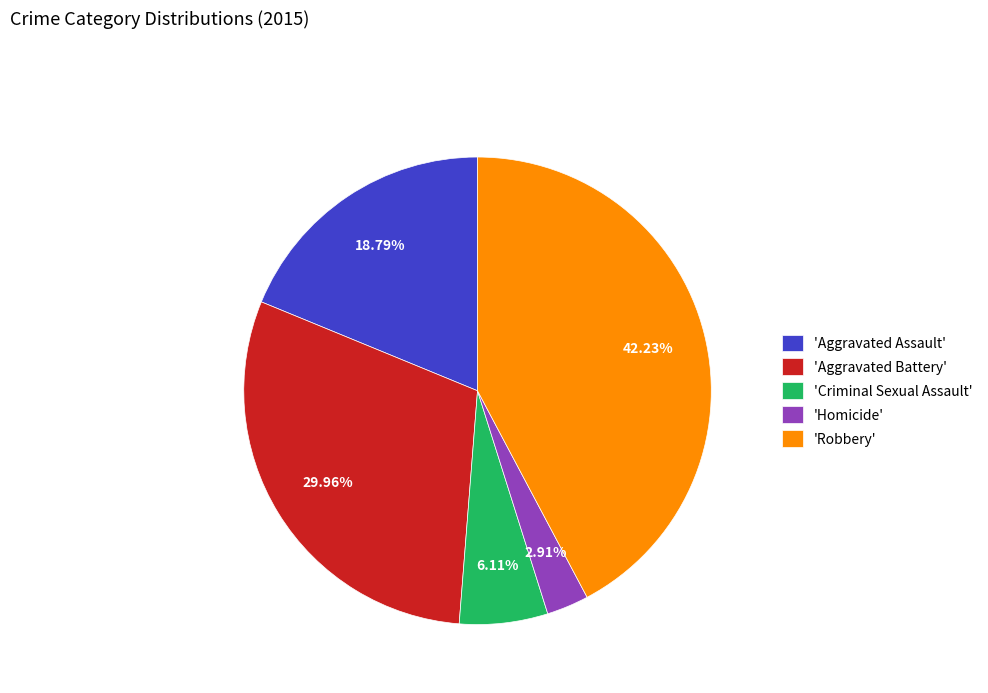

Does 'Criminal Sexual Assault' account for over 50% of the chart?

No